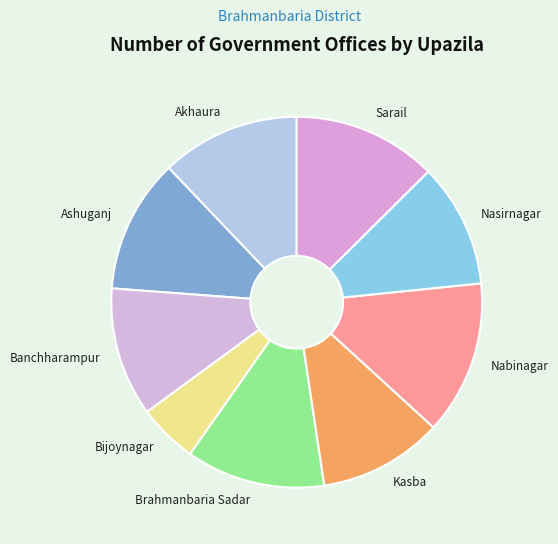

Which has a higher value, Kasba or Ashuganj?

Ashuganj